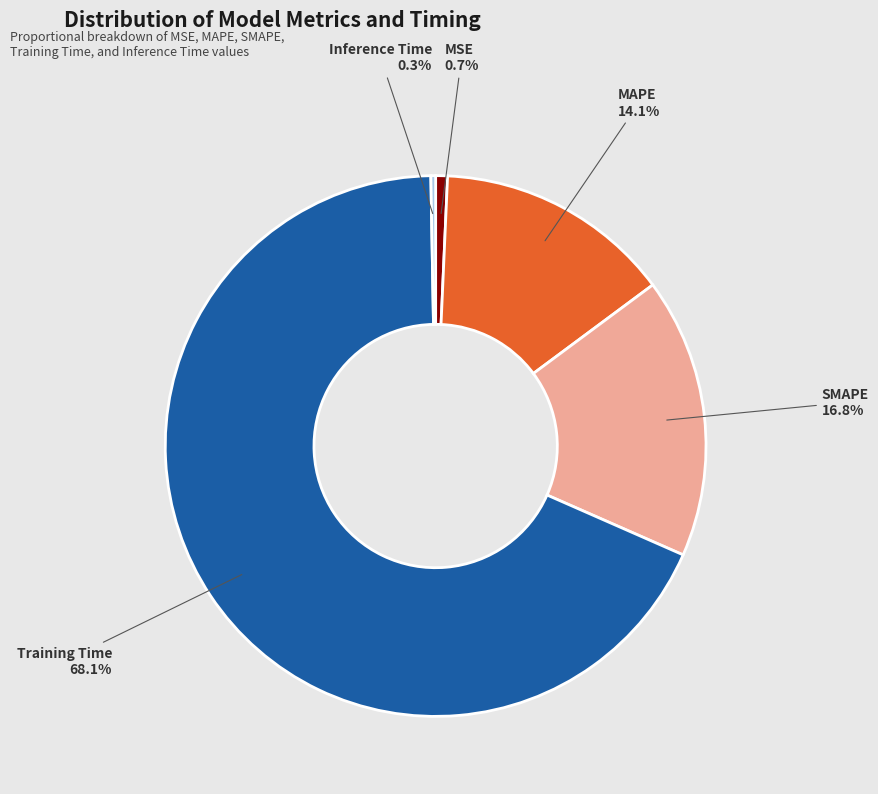

Do Inference Time and Training Time together represent more than half of the pie?

Yes